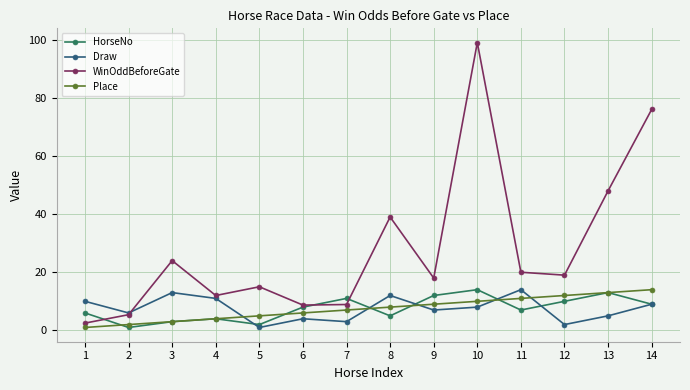

What is the spread (max minus min) of values at 3?

21.0